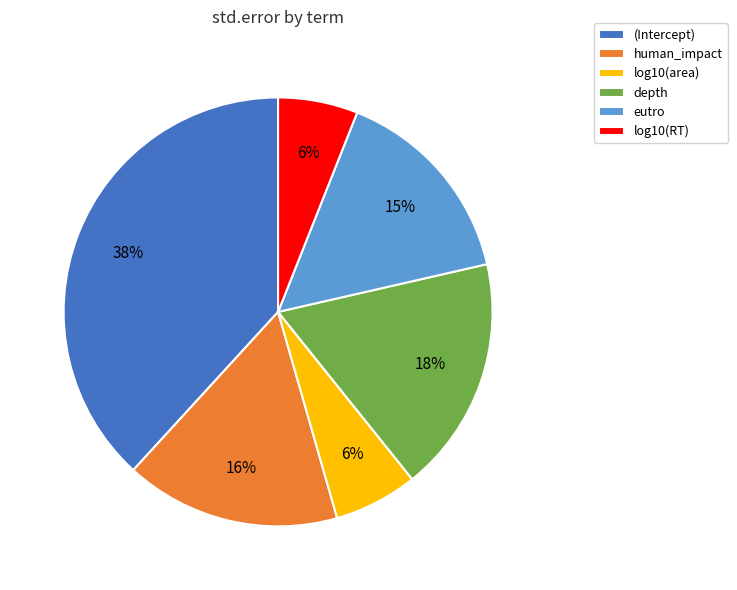

Which category has the biggest portion of the pie?

(Intercept)